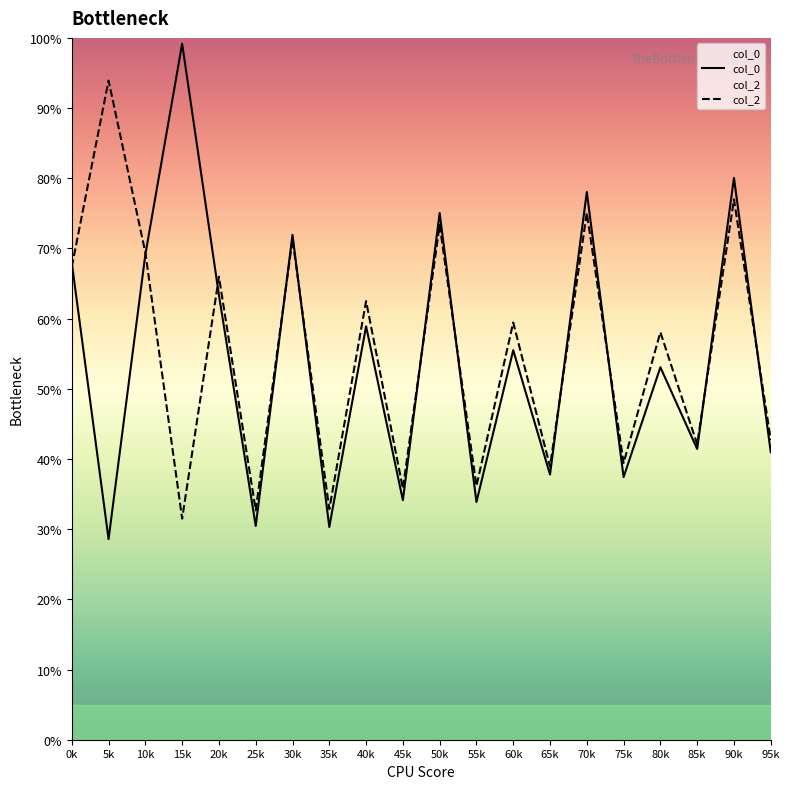

How many data points does each series have?

20